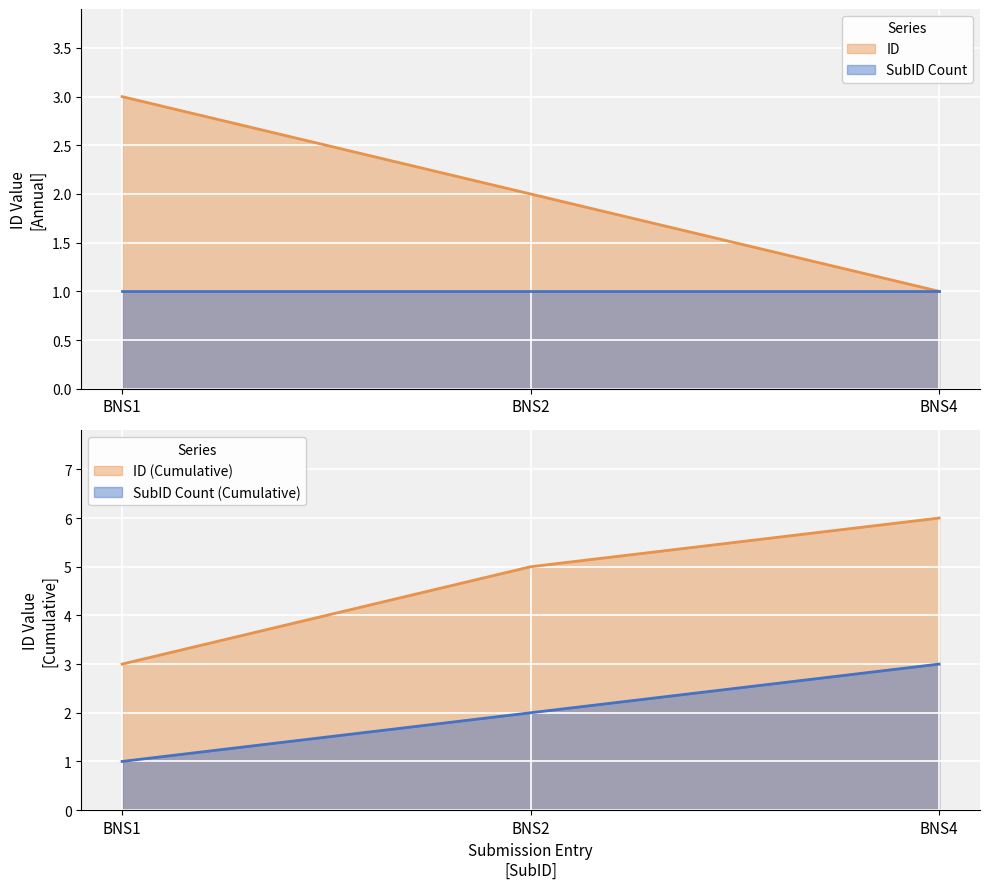

Approximately how many times larger is the value at BNS1 compared to BNS2?

1.5